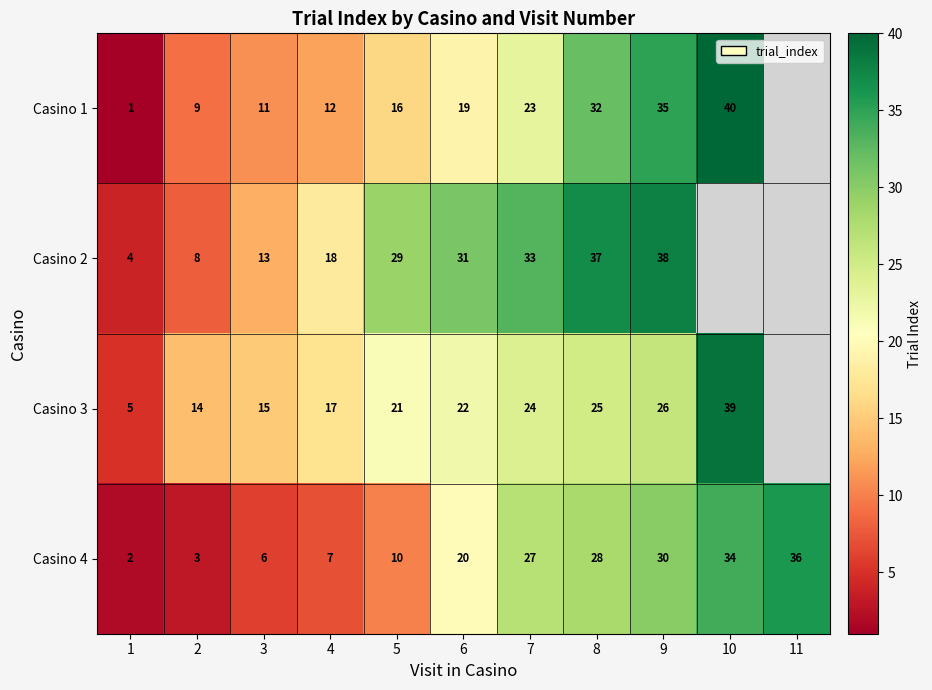

Between 6 and 7, which series saw the biggest shift?

Casino 4